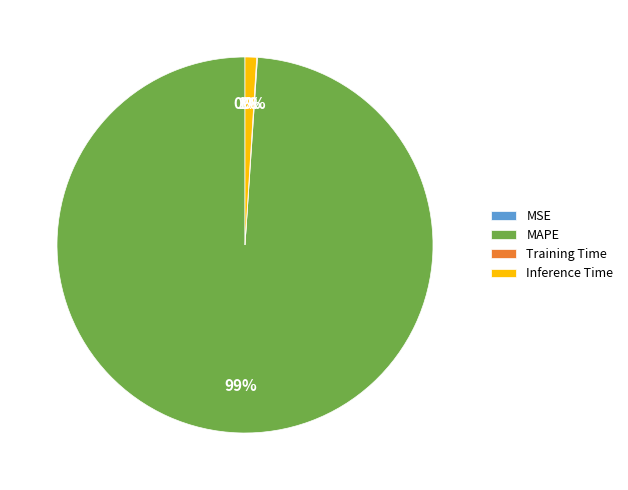

What is the total percentage of MAPE and Inference Time?

99.9%